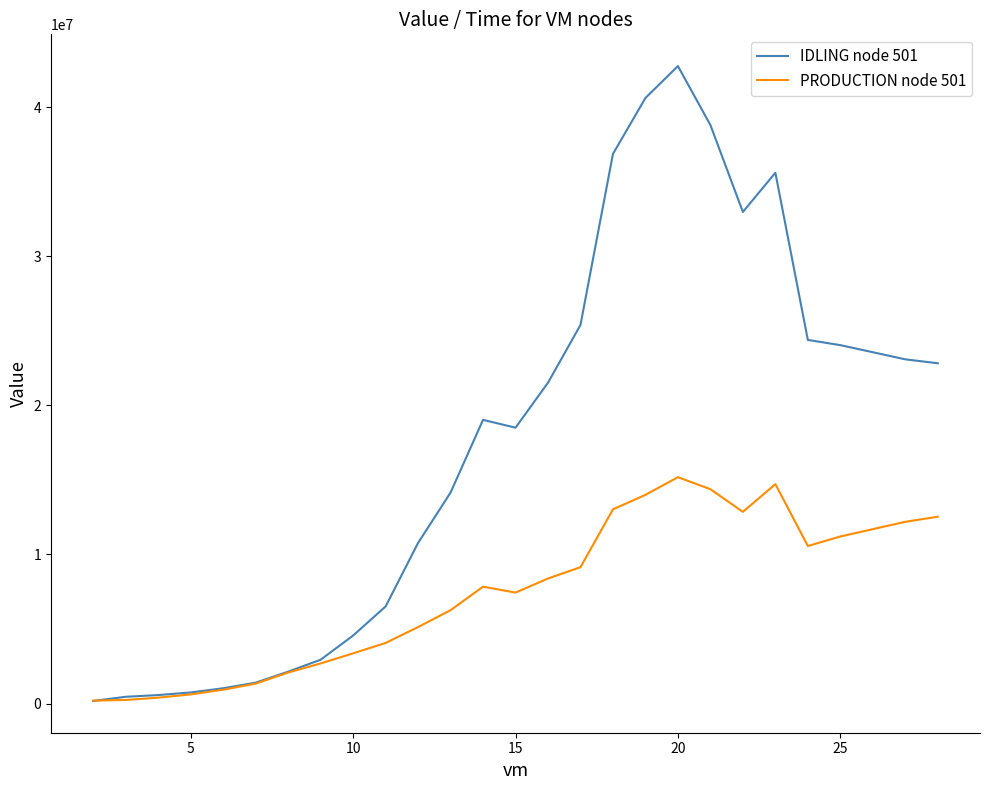

What is the greatest value displayed?

42775831.3